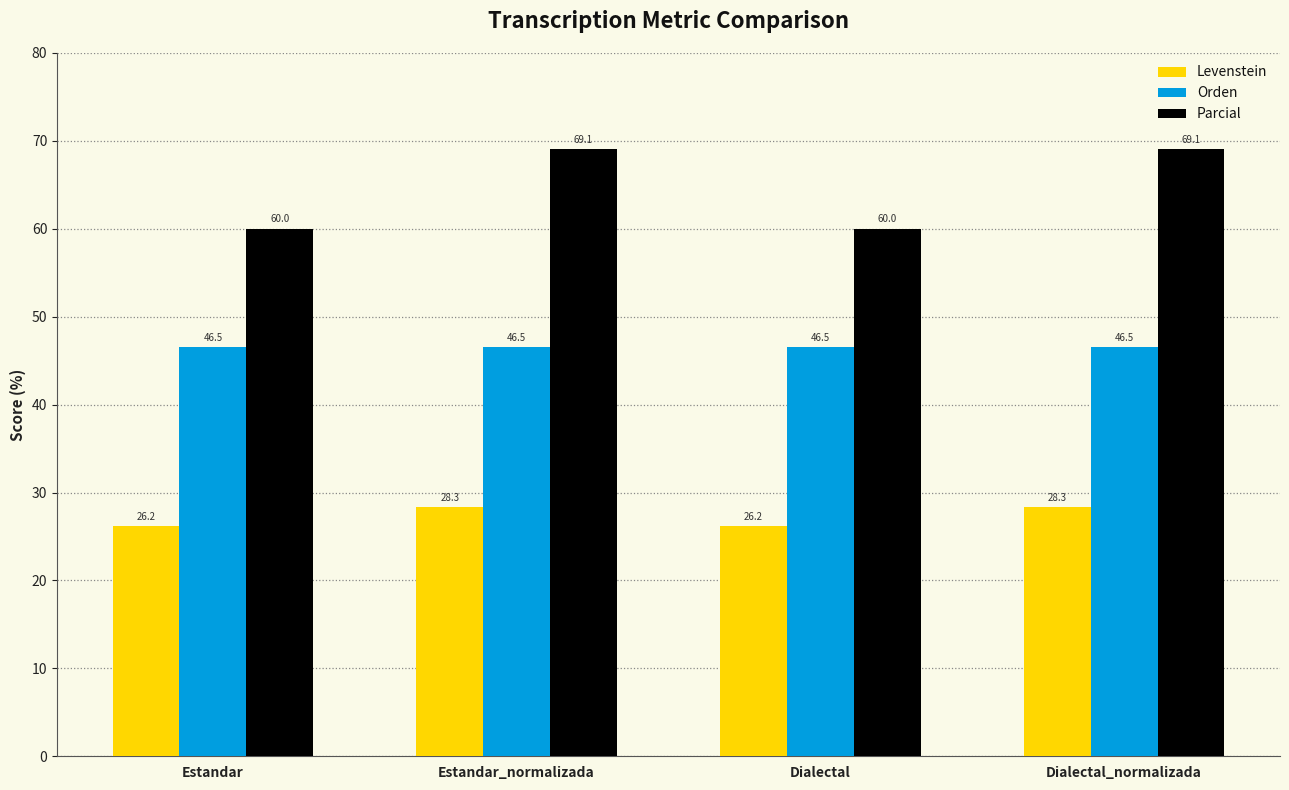

What is the label of the 4th bar from the right?

Estandar